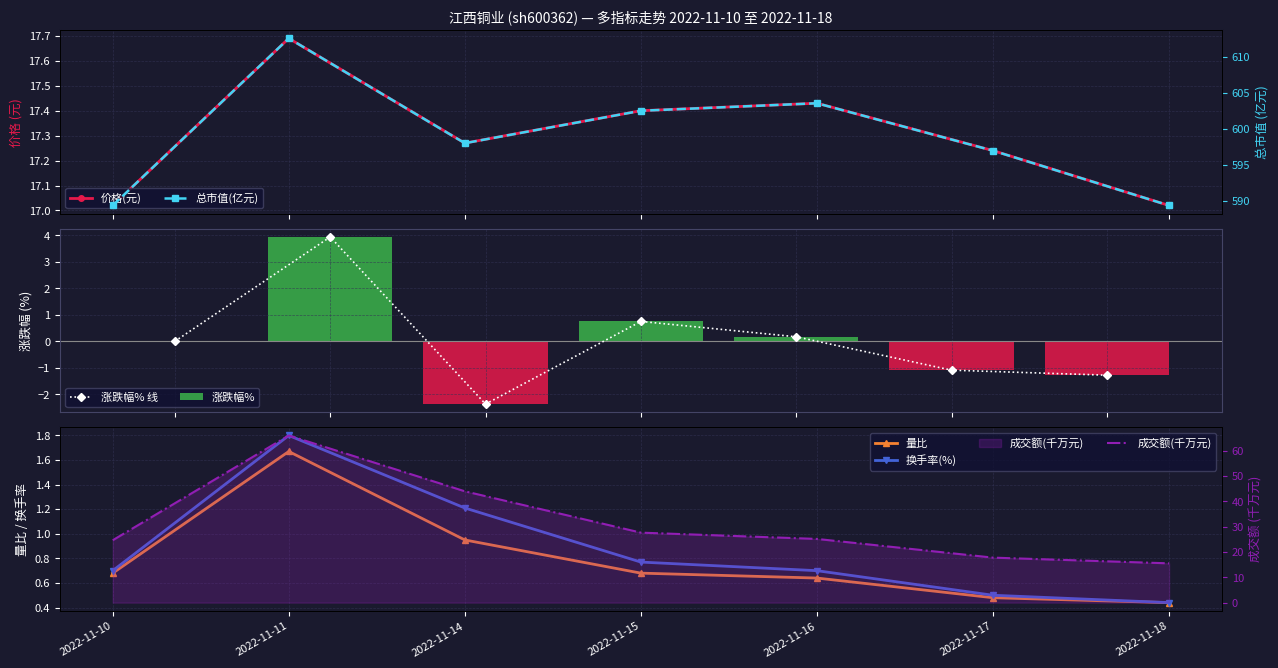

Which series has the widest spread of values?

成交额(万元)